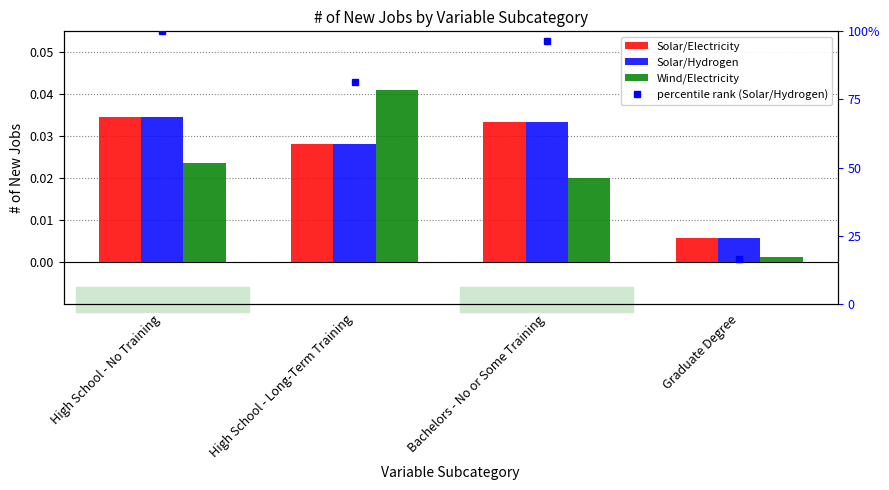

Is the value of Solar/Electricity at Graduate Degree greater than the value of Solar/Hydrogen at Graduate Degree?

No